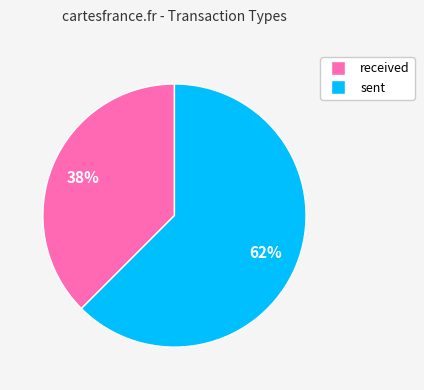

Is the sum of sent and received greater than half?

Yes